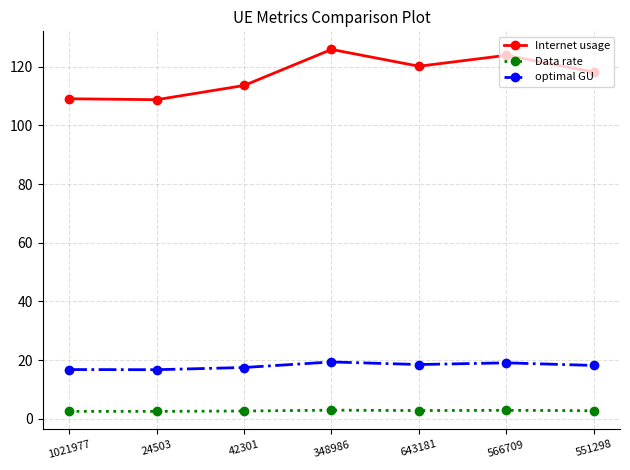

Rank the series at 566709 from lowest to highest value.

Data rate, optimal GU, Internet usage